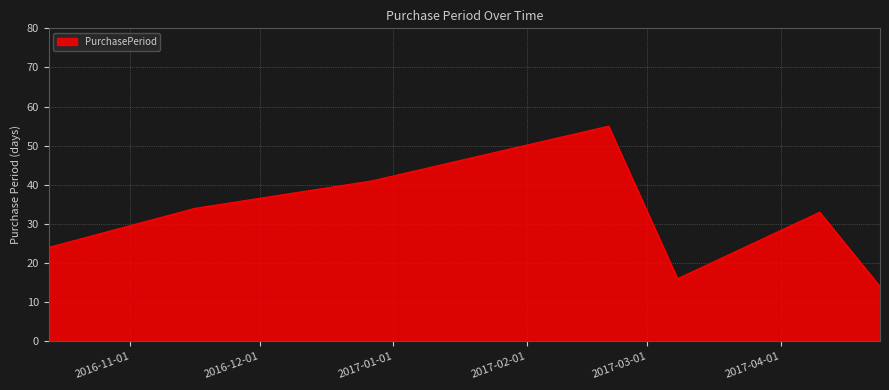

What is the difference between the maximum and minimum values?

41